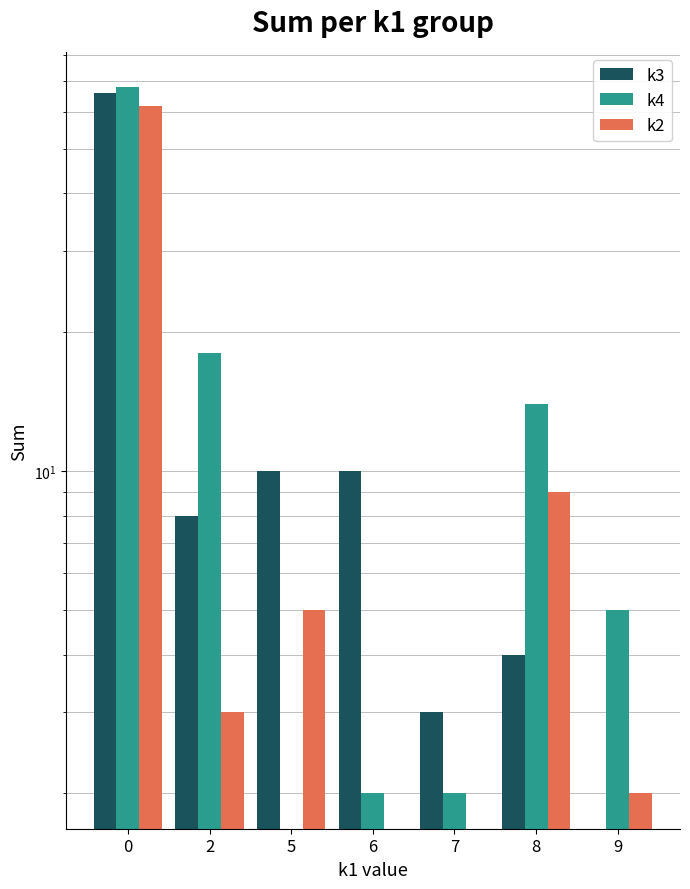

What are all the series names shown in the legend?

k3, k4, k2